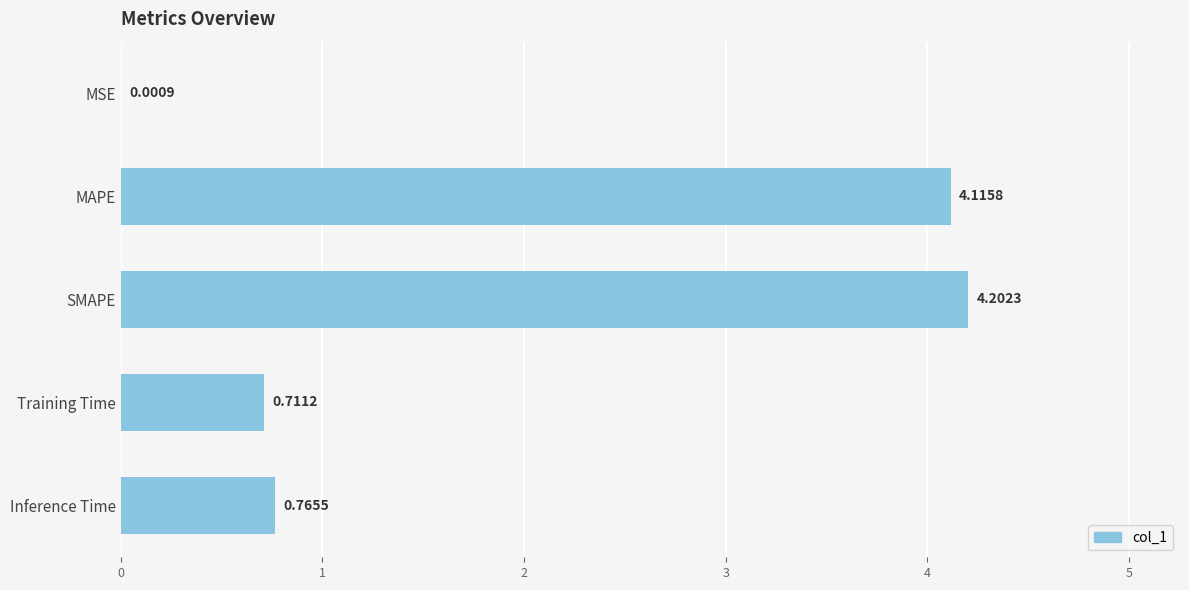

Where is the data nearest to the value 2?

Inference Time